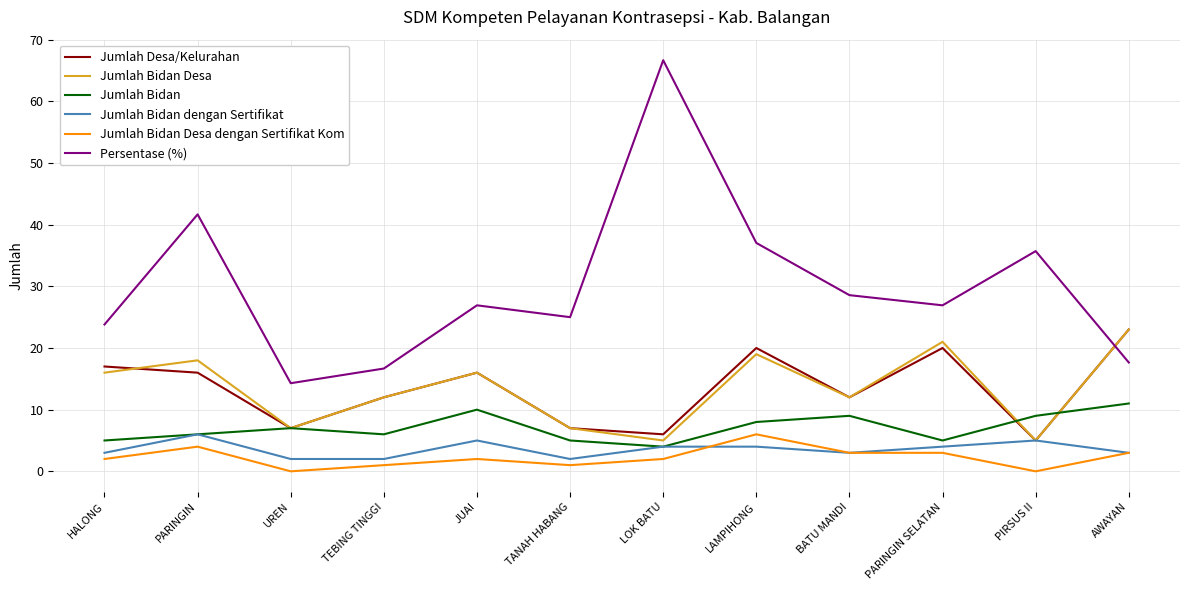

True or false: Persentase (%) and Jumlah Bidan cross at least once.

False